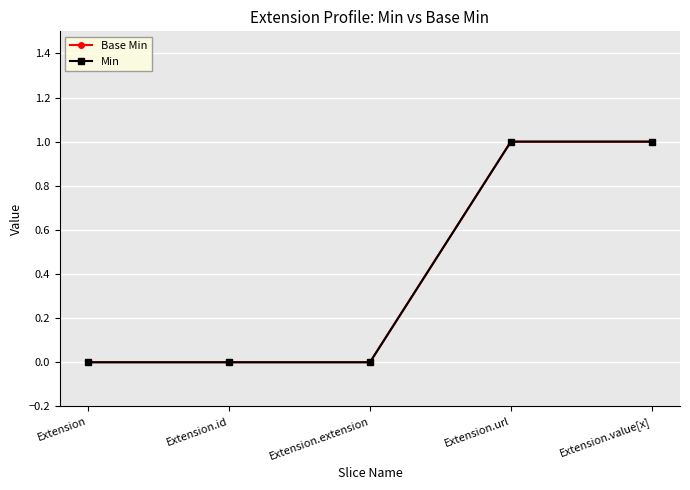

What is the maximum value shown in the chart?

1